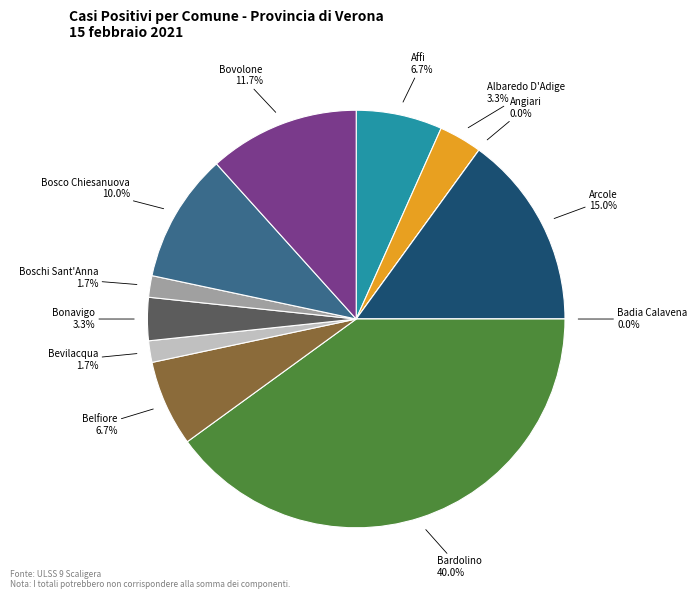

To the nearest percent, what is the average slice percentage?

8%